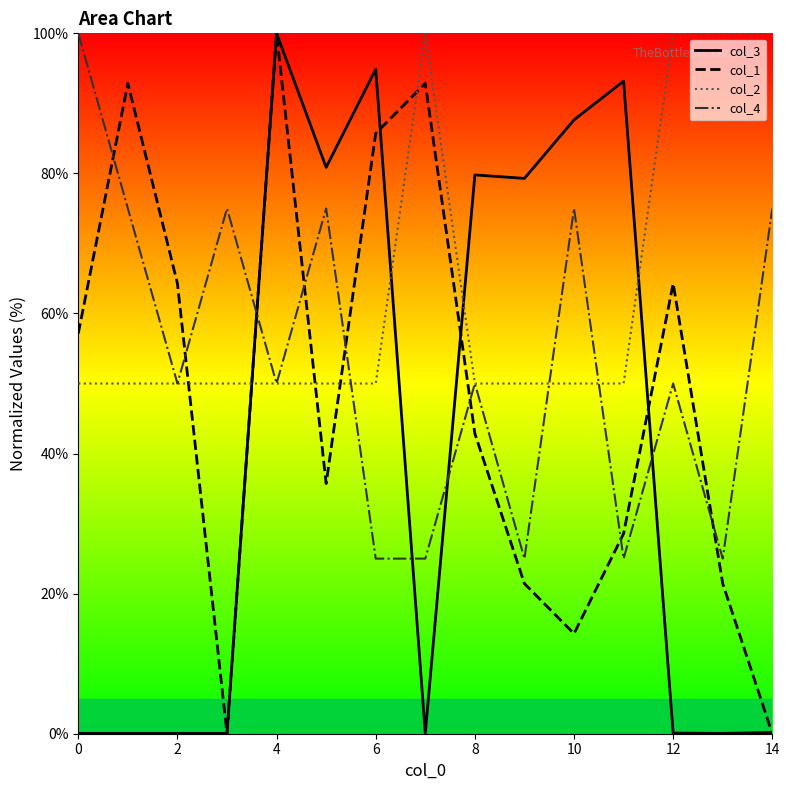

True or false: col_1 has more than 0 points higher than both neighbors.

True